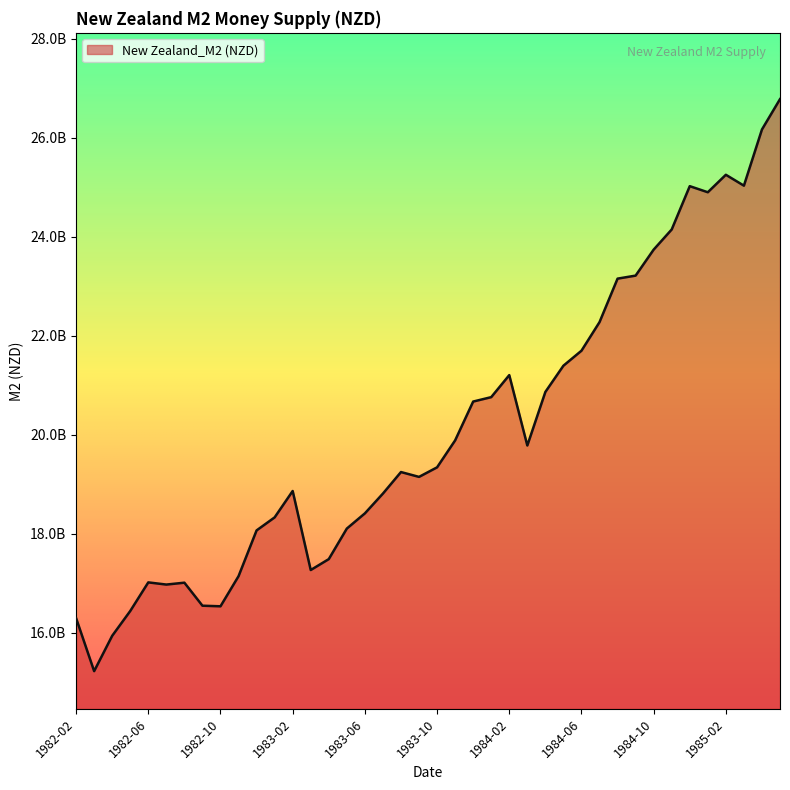

What is the value of the 9th point from the left?

16533000000